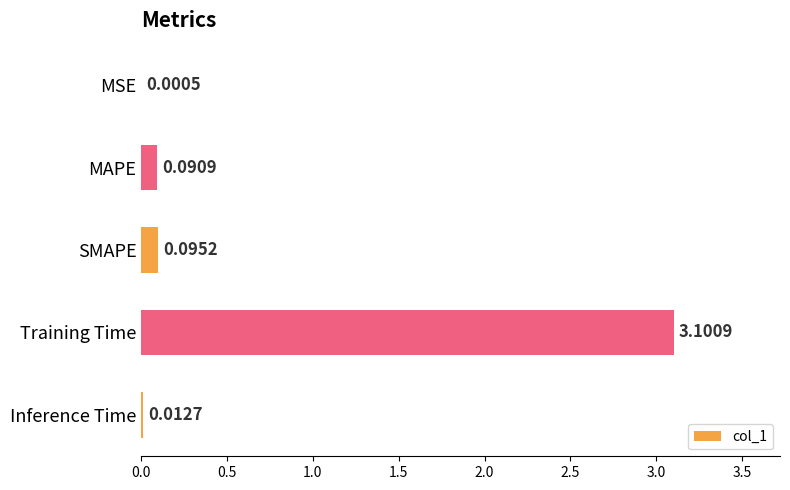

Where is the data nearest to the value 1?

SMAPE